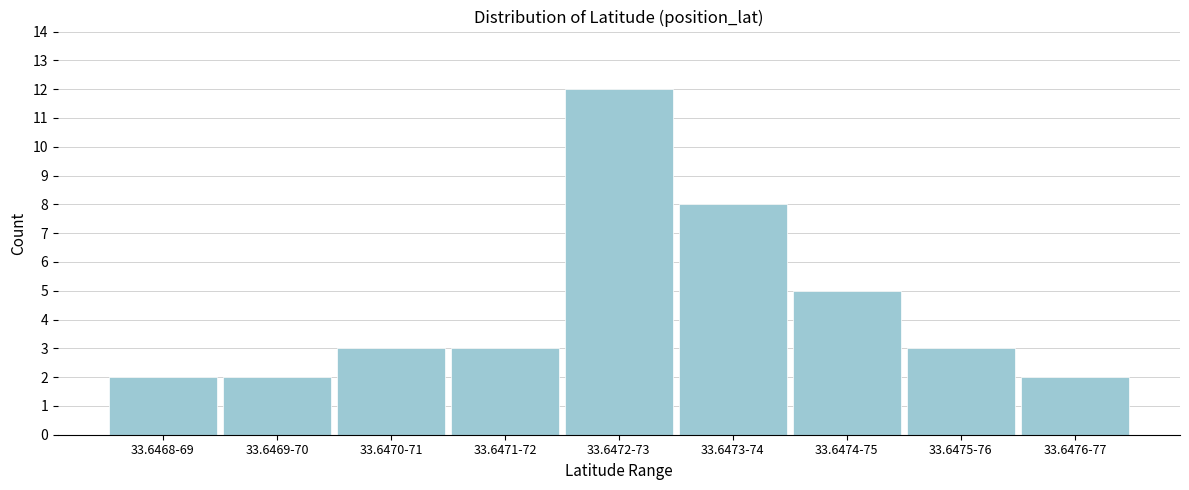

Reading left to right, transcribe all the data shown in this chart.

2	2	3	3	12	8	5	3	2